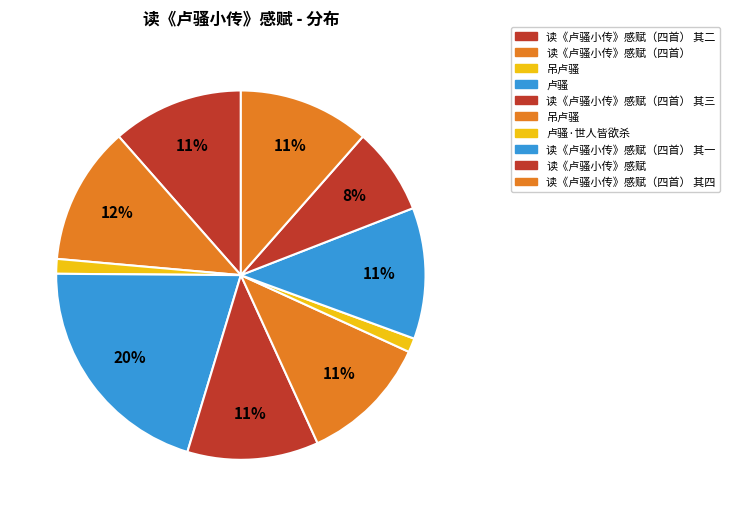

What is the smallest slice in the pie chart?

卢骚·世人皆欲杀